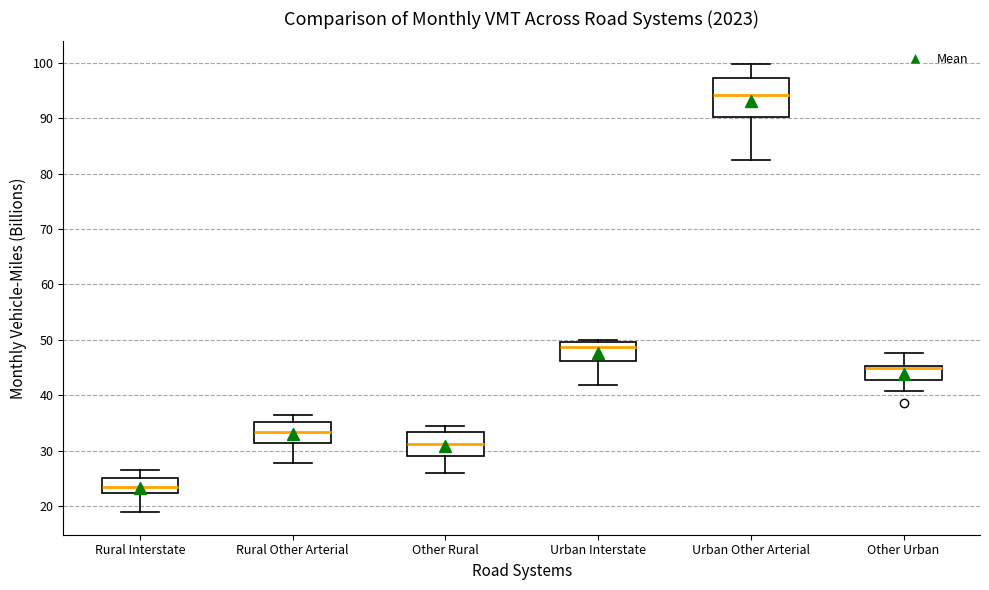

Where does the upper whisker of the box for Urban Other Arterial end on the y-axis? The values are not printed on the chart, so give them approximately, as read against the axis.

100